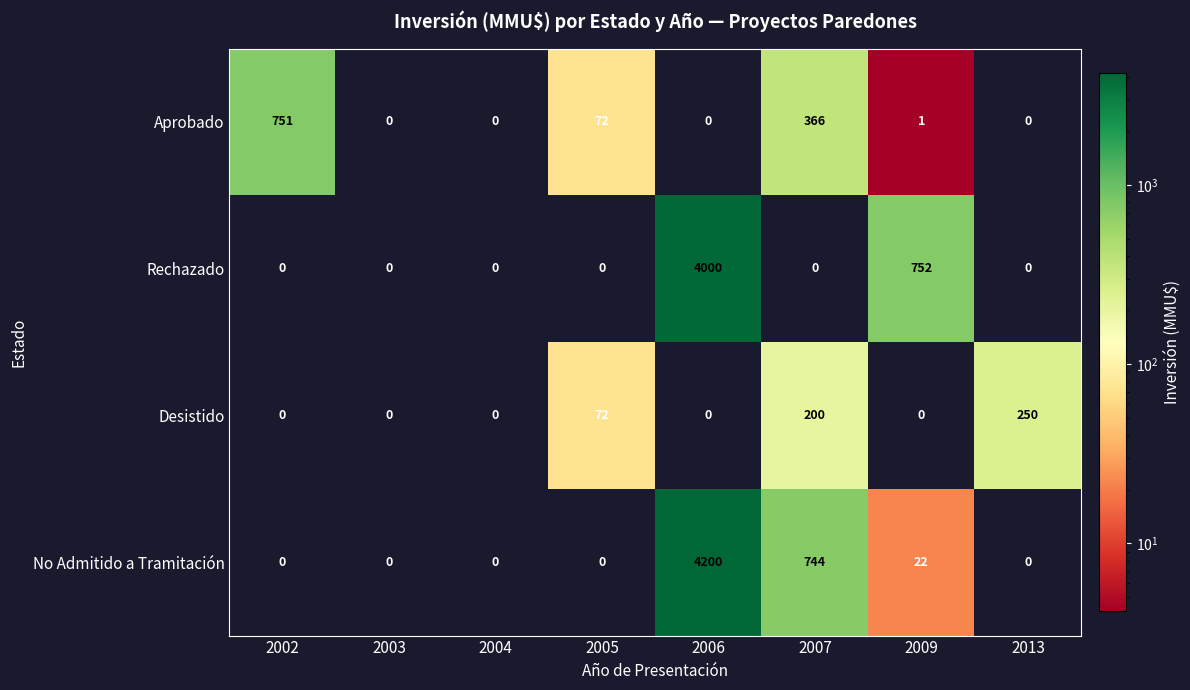

Which series has the widest spread of values?

No Admitido a Tramitación